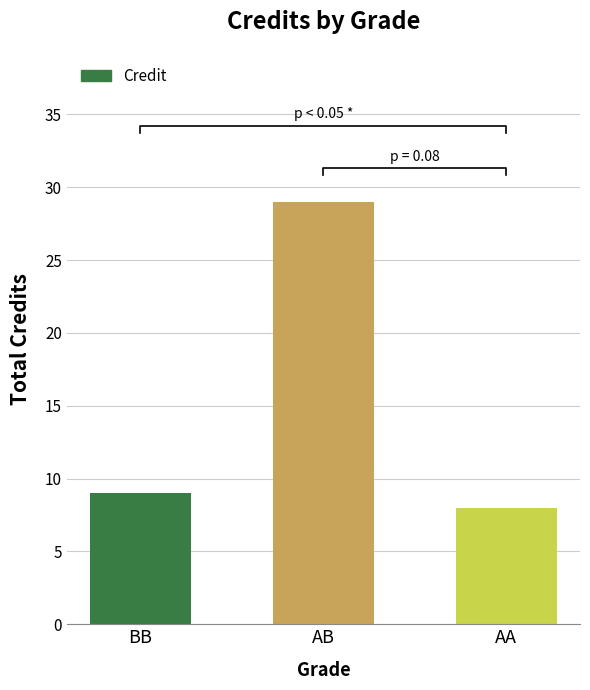

Reading left to right, transcribe all the data shown in this chart.

9	29	8